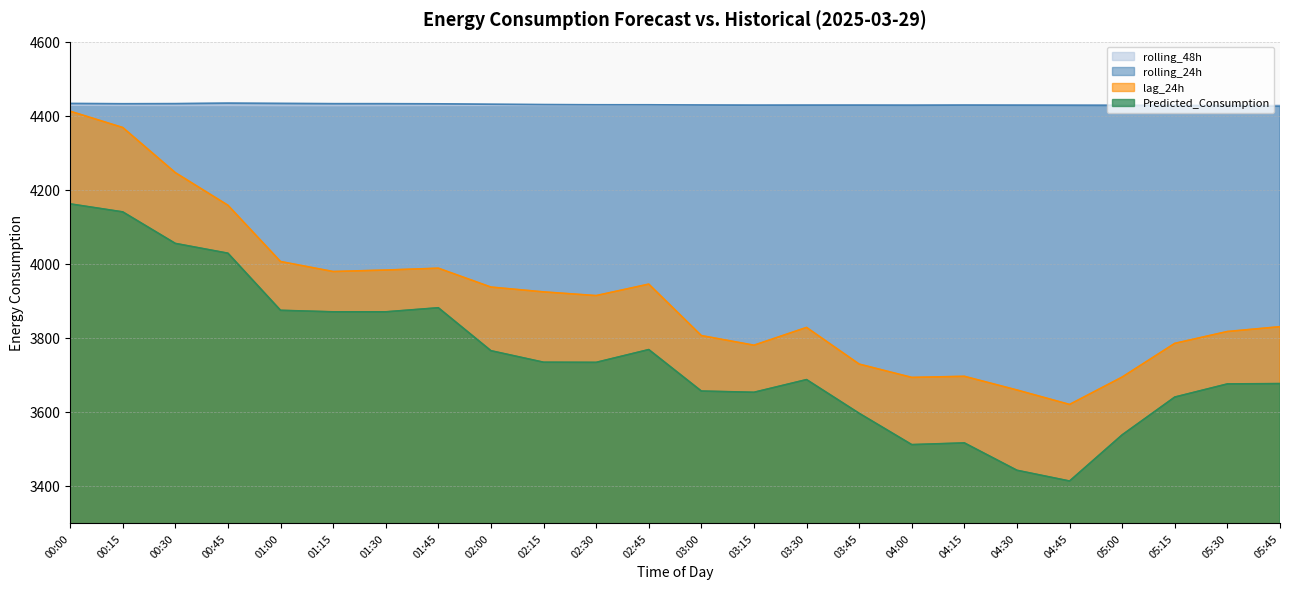

What is the label of the 5th point from the right?

04:45